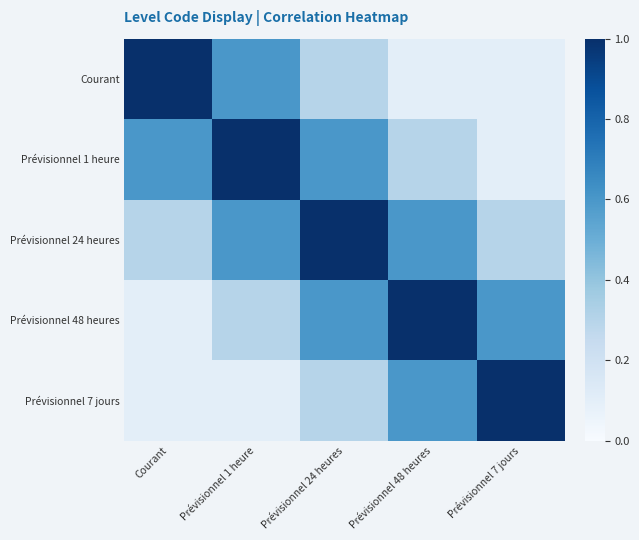

At which category is the sum across all series the highest?

Prévisionnel 24 heures